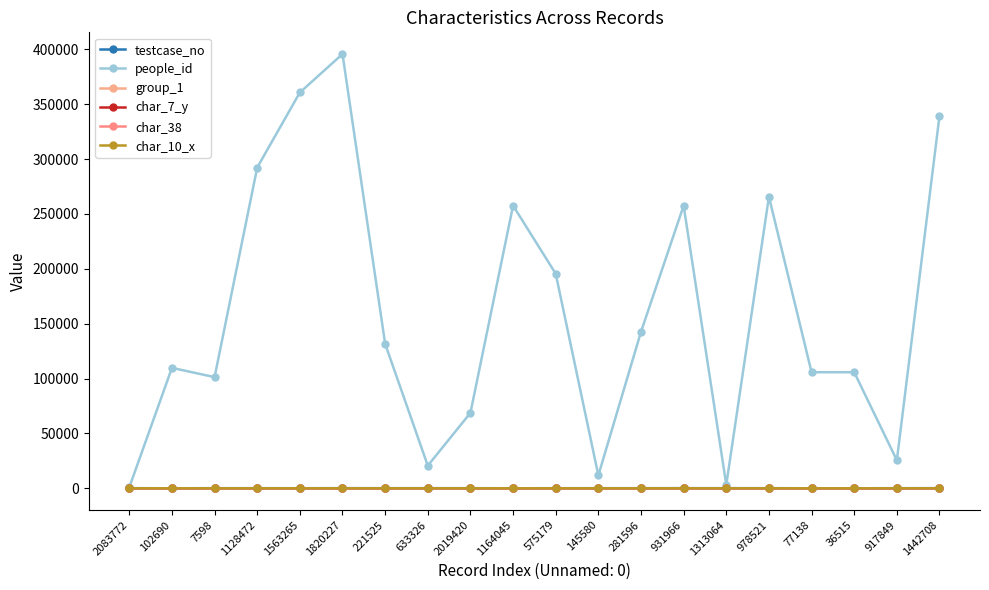

How many data points does each series have?

20